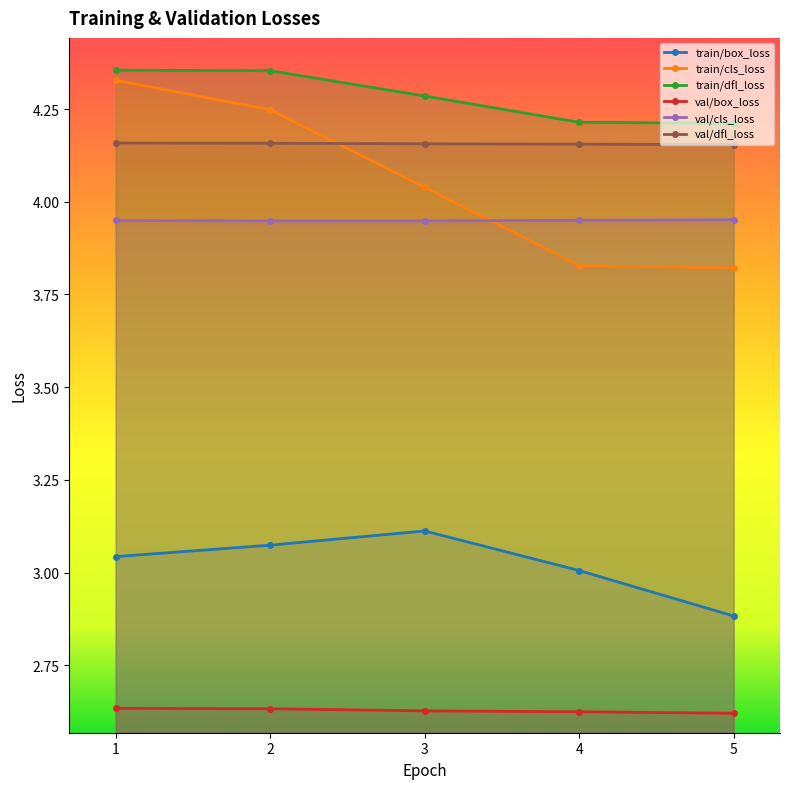

How many distinct data groups are displayed?

6